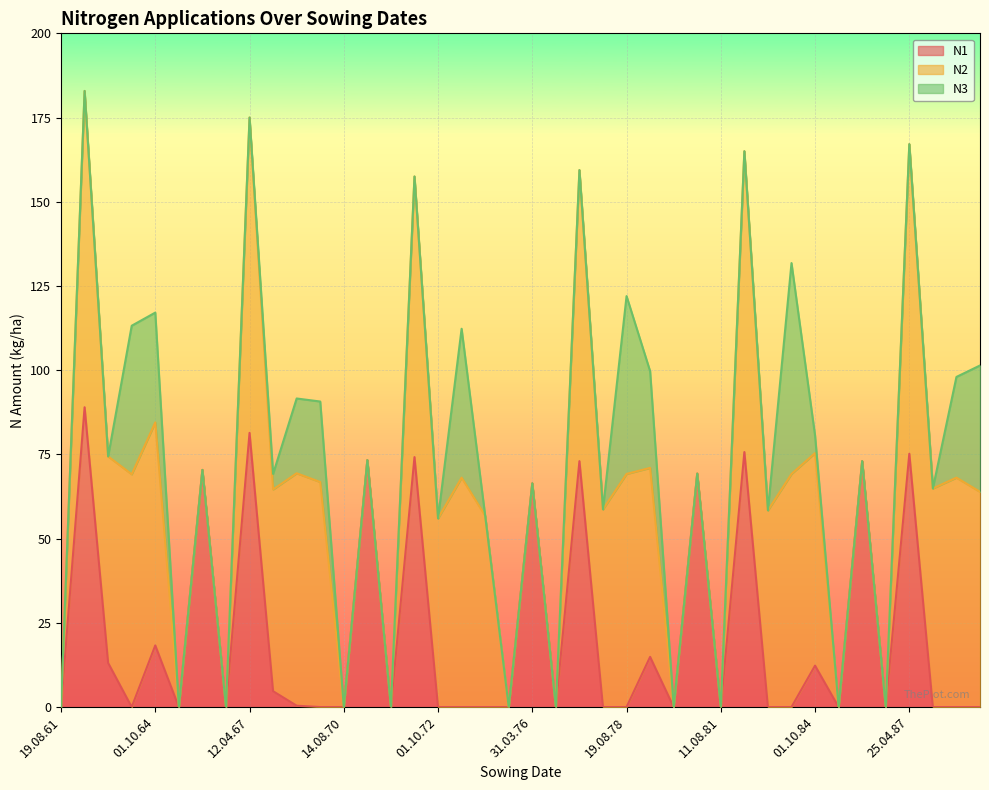

Which category has the lowest value in the N3 series?

19.08.61